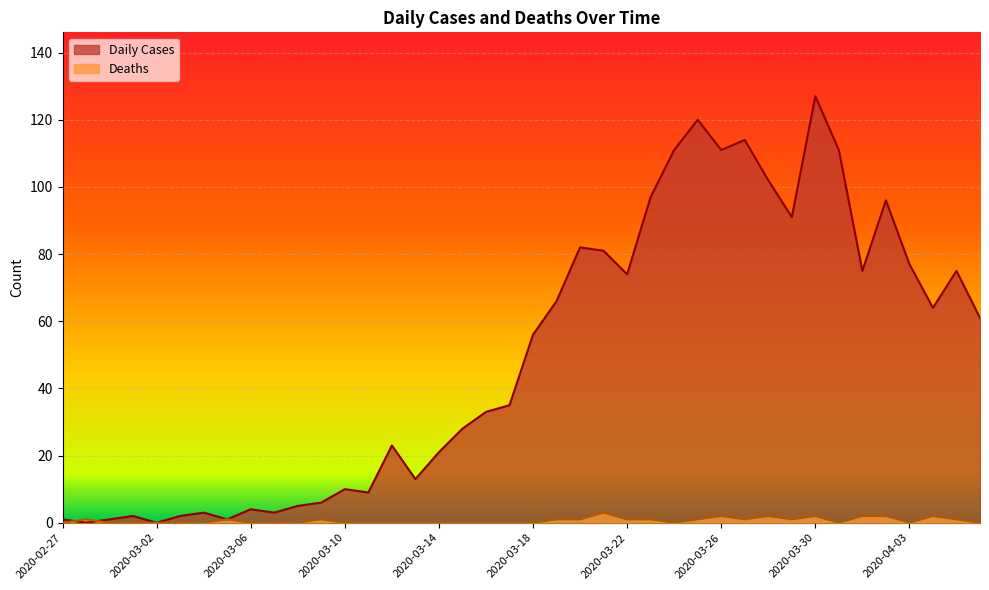

Rank the series at 2020-03-21 from highest to lowest value.

Daily Cases, Deaths